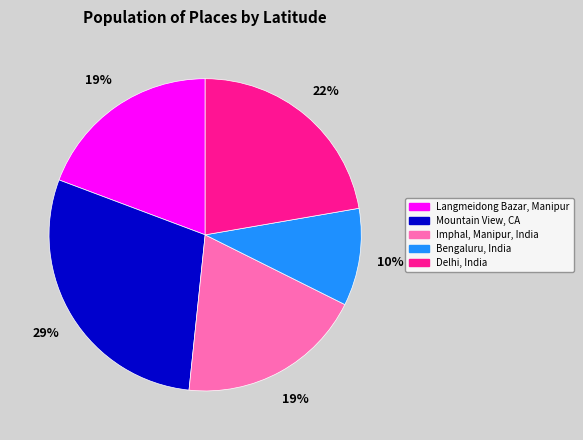

How many segments does this pie chart have?

5